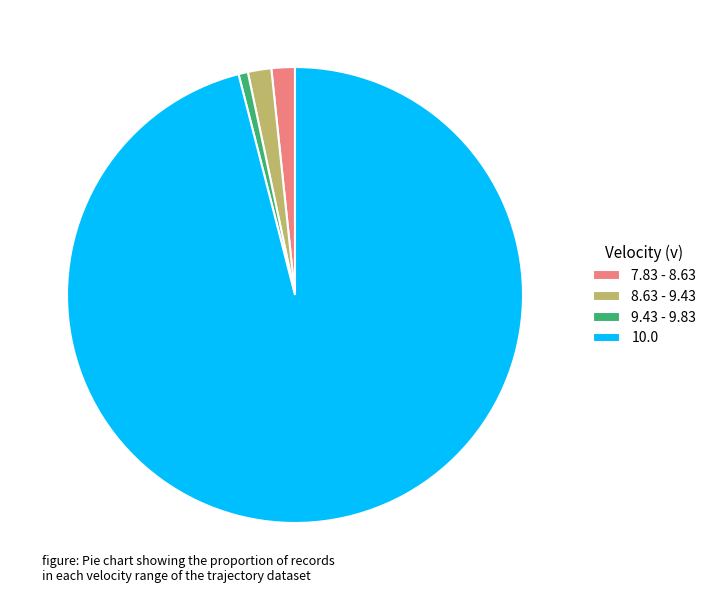

Is it true that 7.83 - 8.63 is 11% of the pie?

False